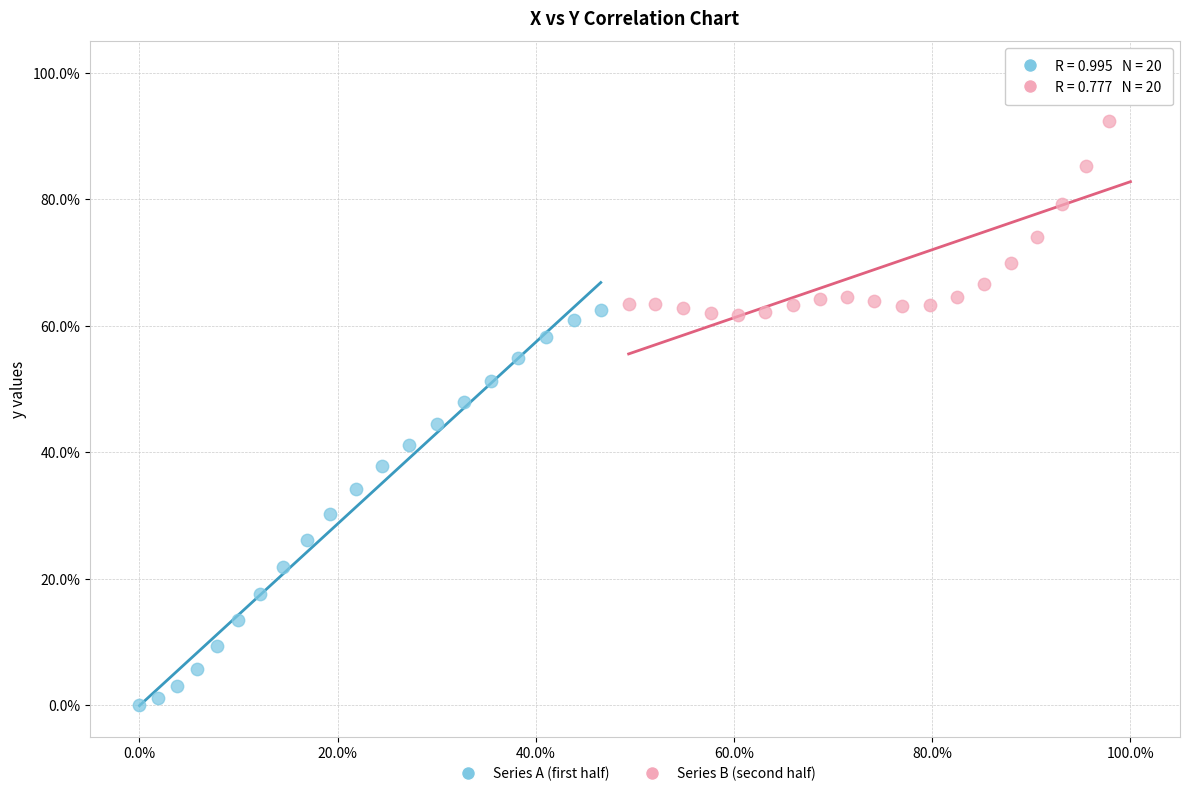

What are all the series names shown in the legend?

Series A (first half), Series B (second half)